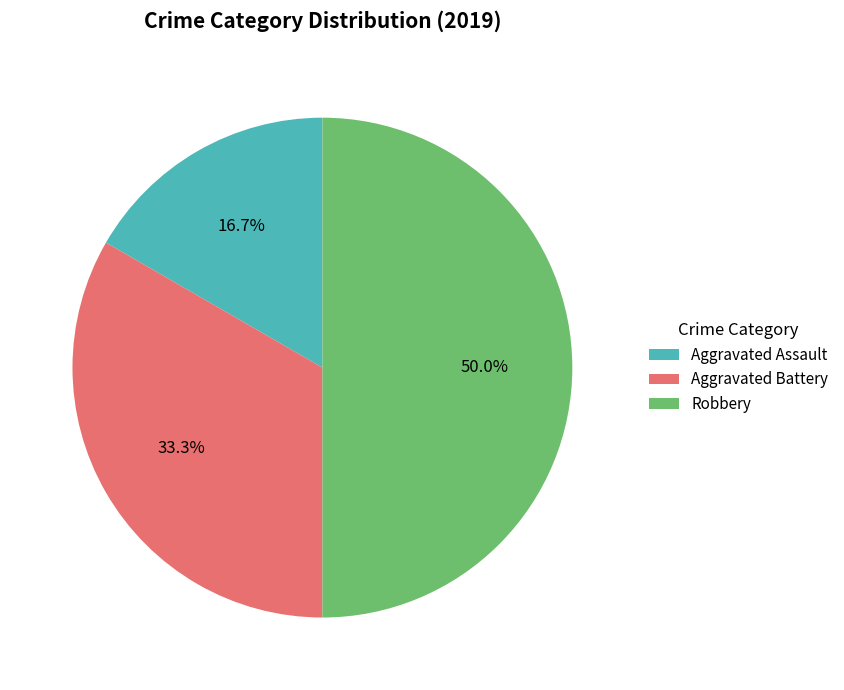

What is the ratio of the value at Robbery to the value at Aggravated Assault?

3.0